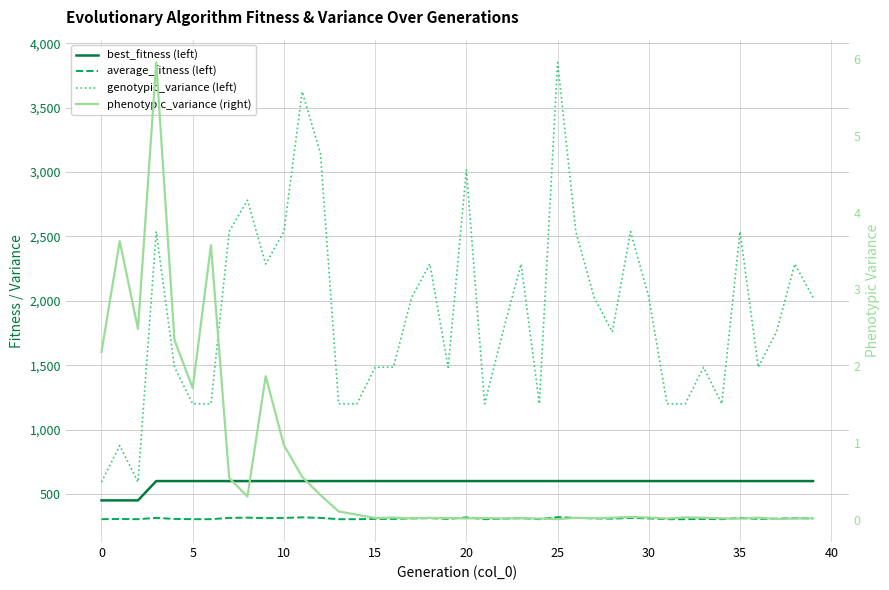

Rank the series by their maximum value, from highest to lowest.

genotypic_variance (left), best_fitness (left), average_fitness (left), phenotypic_variance (right)